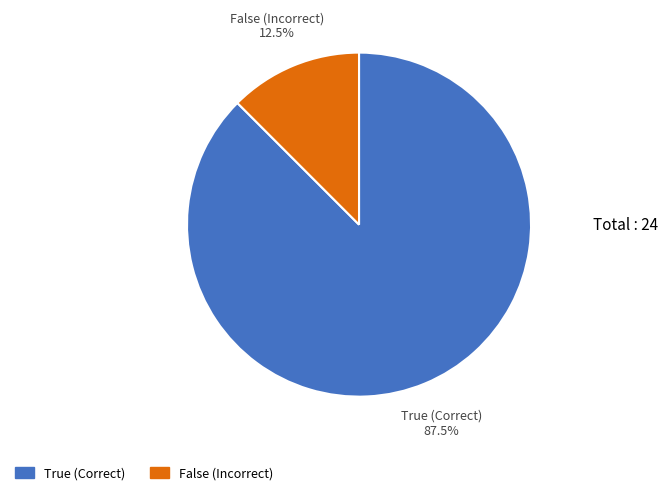

Which slice is the largest?

True